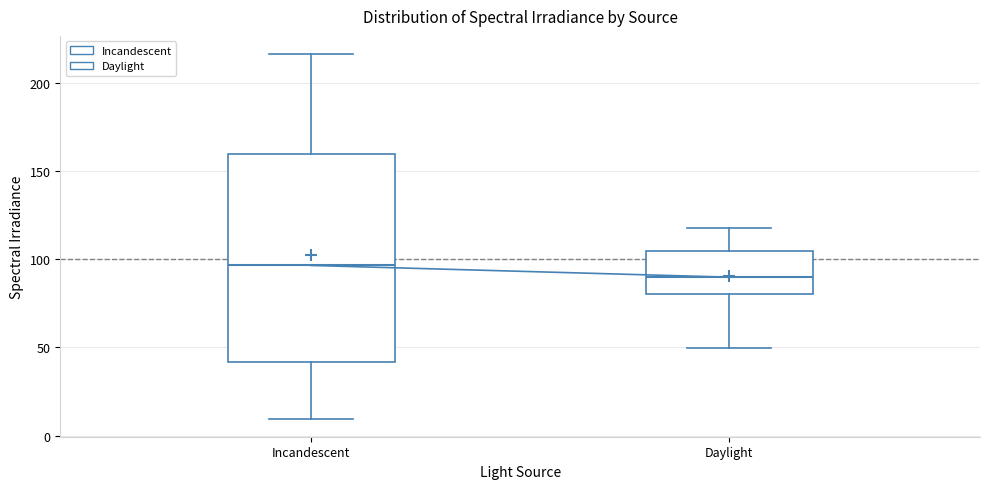

Where is the lower edge of the box for Incandescent on the y-axis? The values are not printed on the chart, so give them approximately, as read against the axis.

40